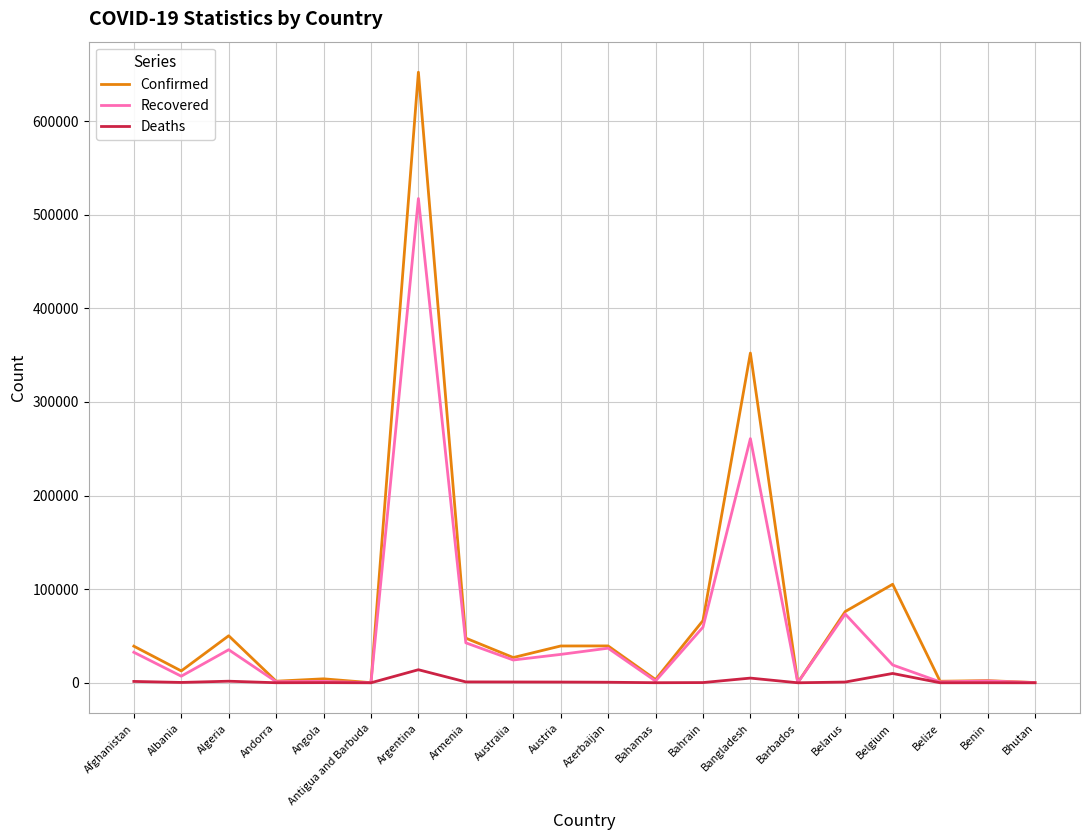

What is the sum of the Deaths values at Antigua and Barbuda and Belize?

24